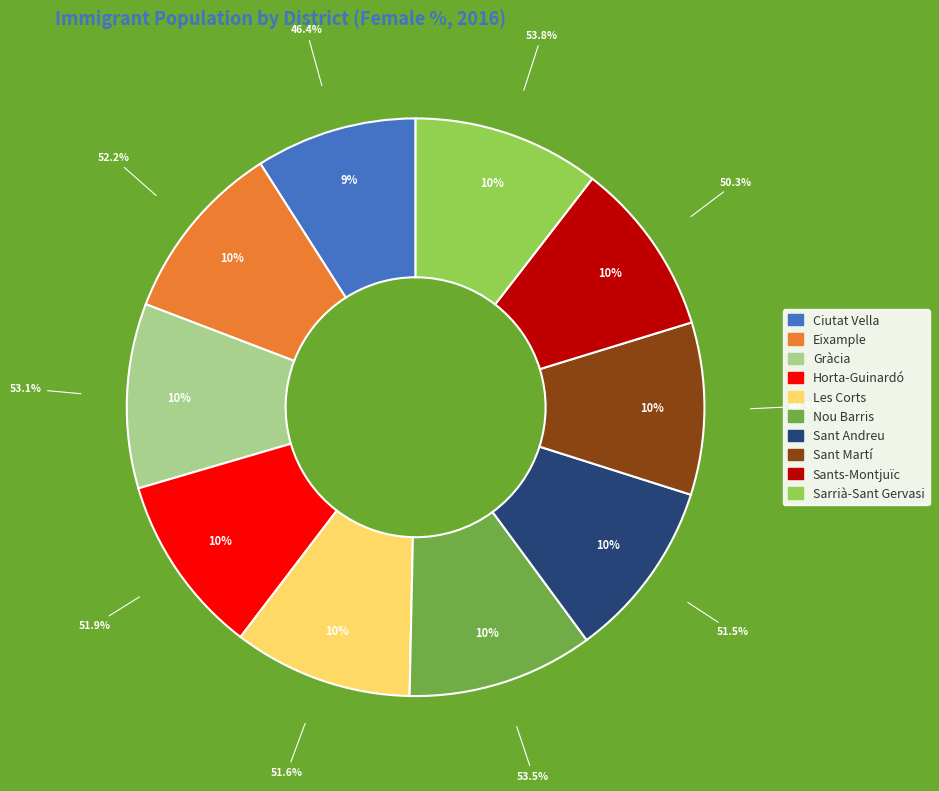

Is there any slice that represents more than half of the pie?

No